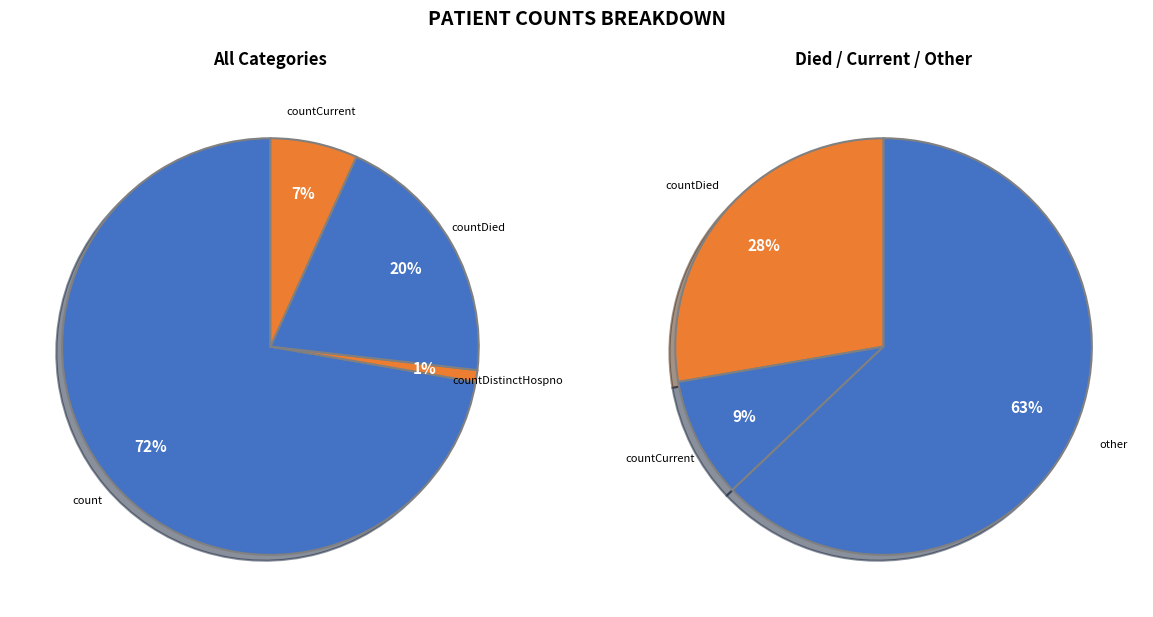

Which slice is the largest?

count